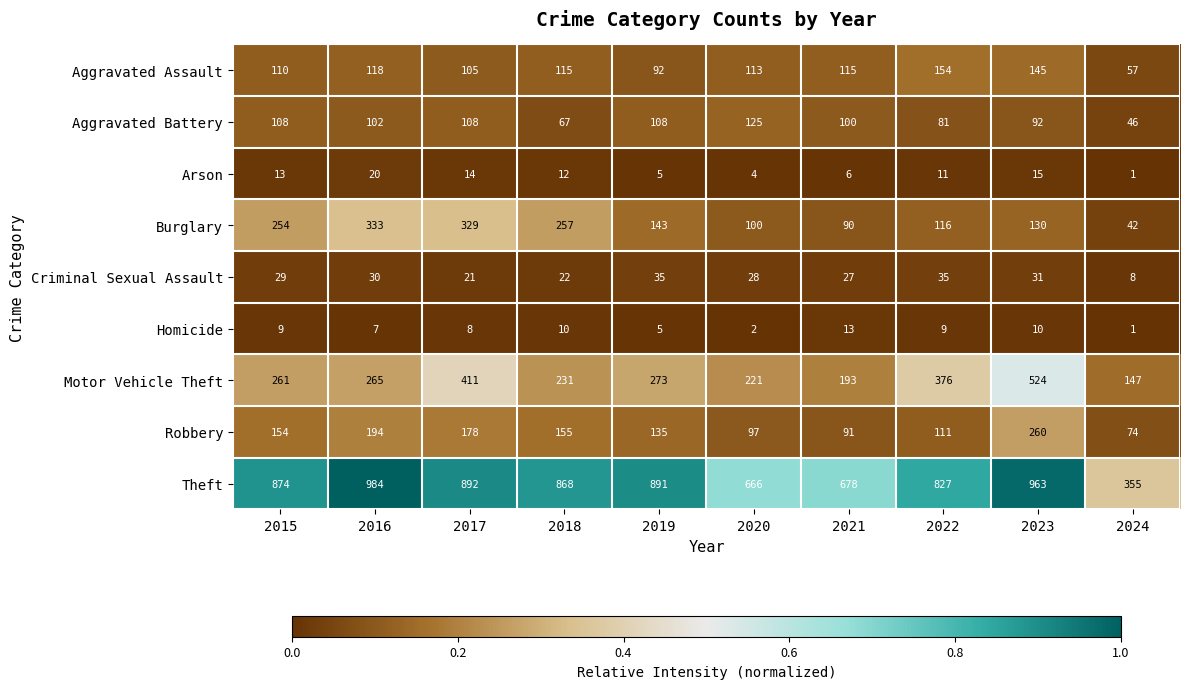

Which series has the largest range (max minus min)?

Theft